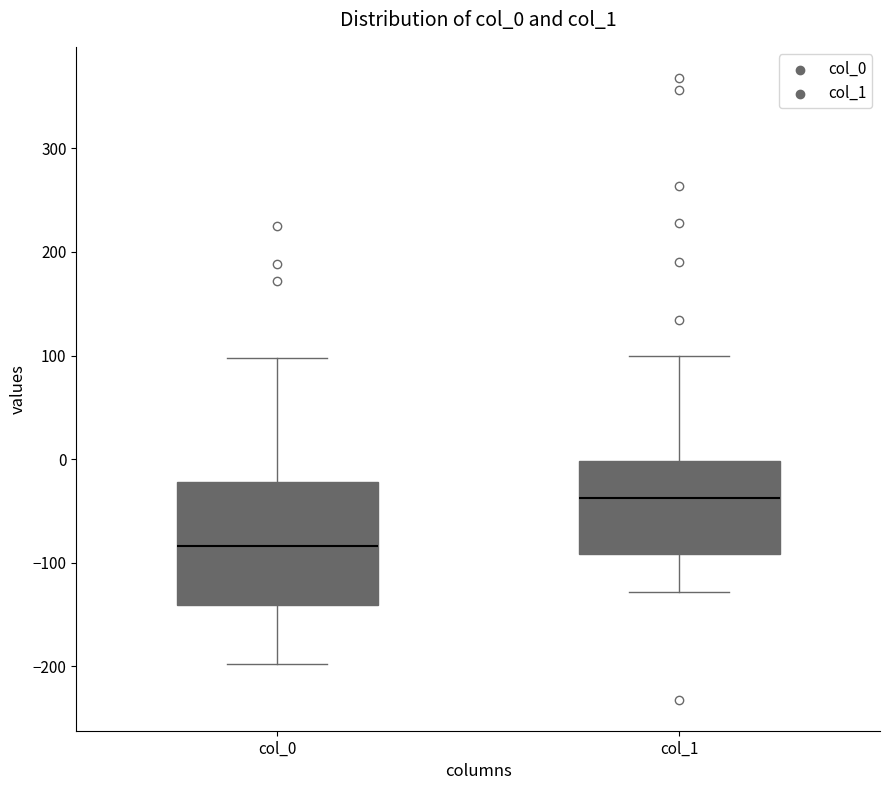

Which box's median line is the lowest?

col_0